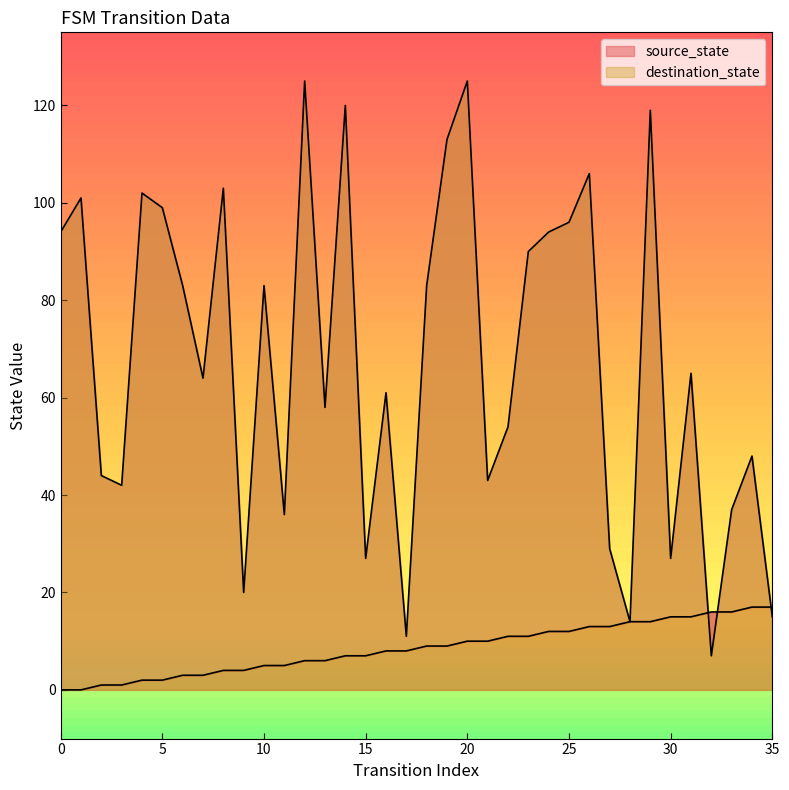

Reading left to right, transcribe all the data shown in this chart.

source_state: 0=0	1=0	2=1	3=1	4=2	5=2	6=3	7=3	8=4	9=4	10=5	11=5	12=6	13=6	14=7	15=7	16=8	17=8	18=9	19=9	20=10	21=10	22=11	23=11	24=12	25=12	26=13	27=13	28=14	29=14	30=15	31=15	32=16	33=16	34=17	35=17
destination_state: 0=94	1=101	2=44	3=42	4=102	5=99	6=83	7=64	8=103	9=20	10=83	11=36	12=125	13=58	14=120	15=27	16=61	17=11	18=83	19=113	20=125	21=43	22=54	23=90	24=94	25=96	26=106	27=29	28=14	29=119	30=27	31=65	32=7	33=37	34=48	35=15